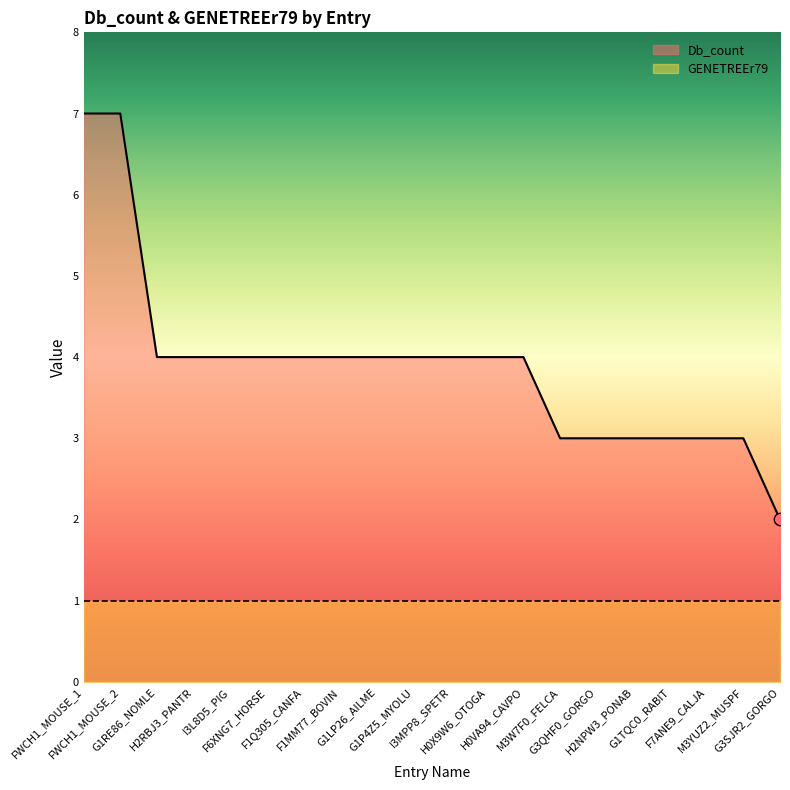

Between G3QHF0_GORGO and M3YUZ2_MUSPF, which is larger?

G3QHF0_GORGO